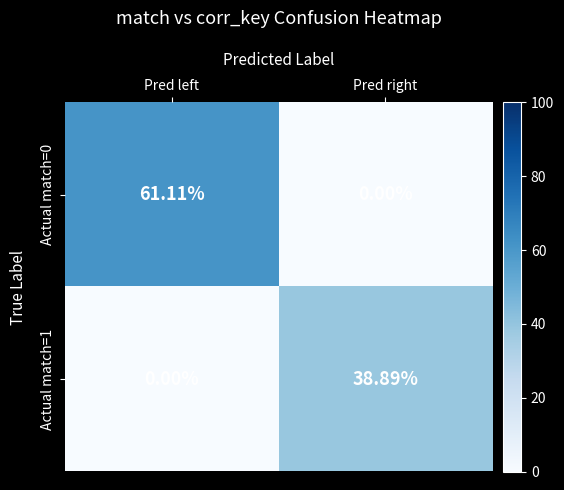

Is the value of Actual match=1 at Pred left greater than the value of Actual match=0 at Pred left?

No